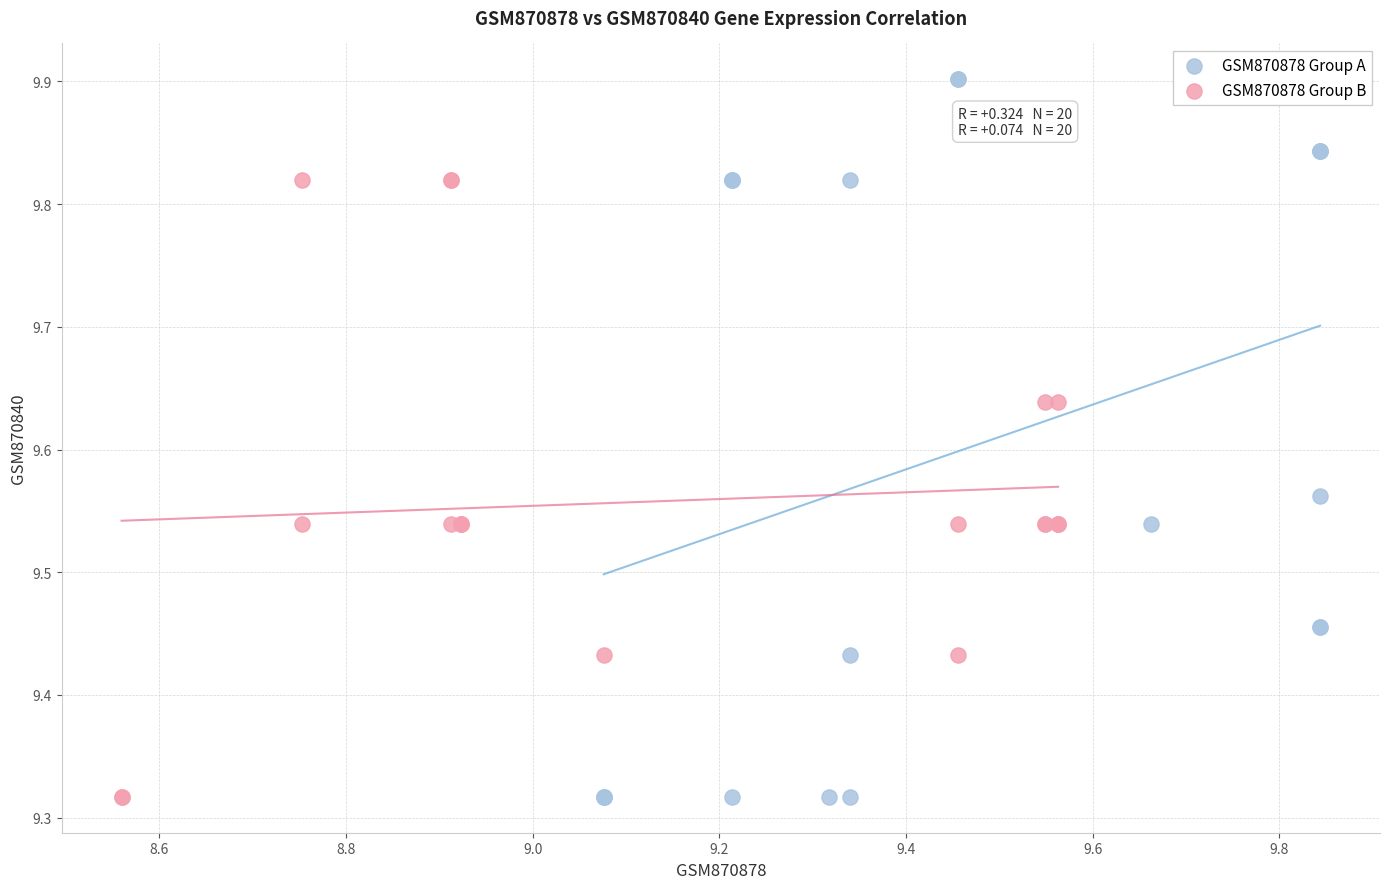

Which series has the widest spread of Y values?

GSM870878 Group A